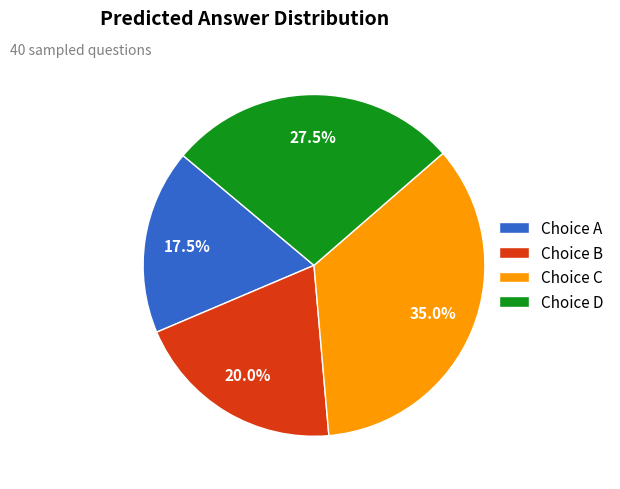

Does any single category account for the majority?

No